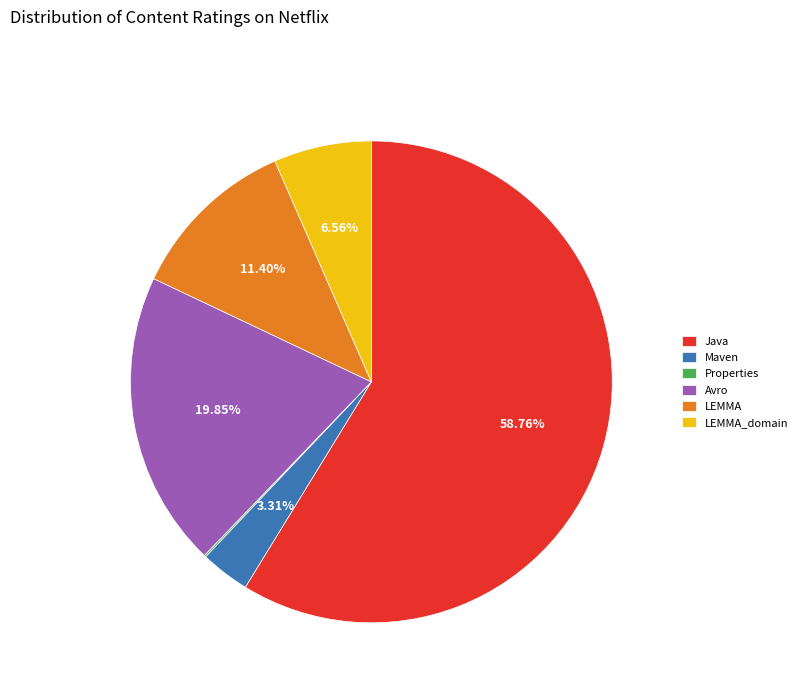

Combined, do Maven and LEMMA account for over 50%?

No